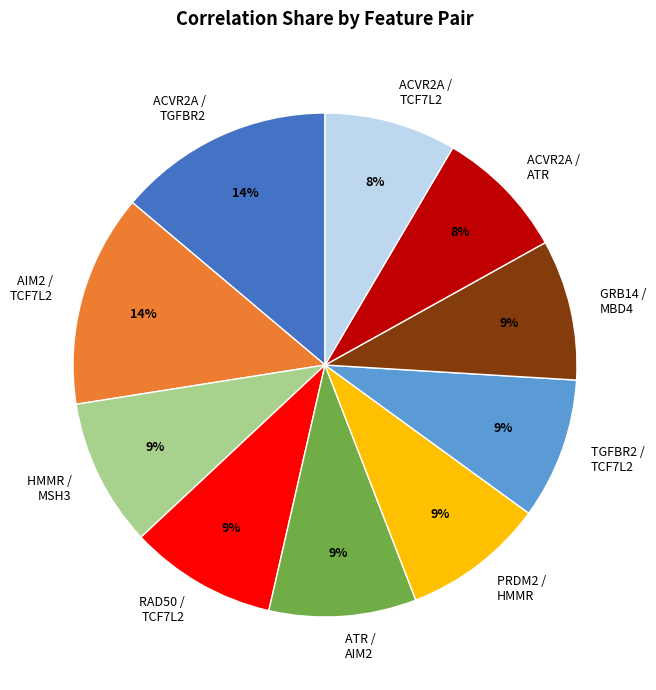

The ACVR2A / ATR slice represents 8% of the pie. True or false?

True